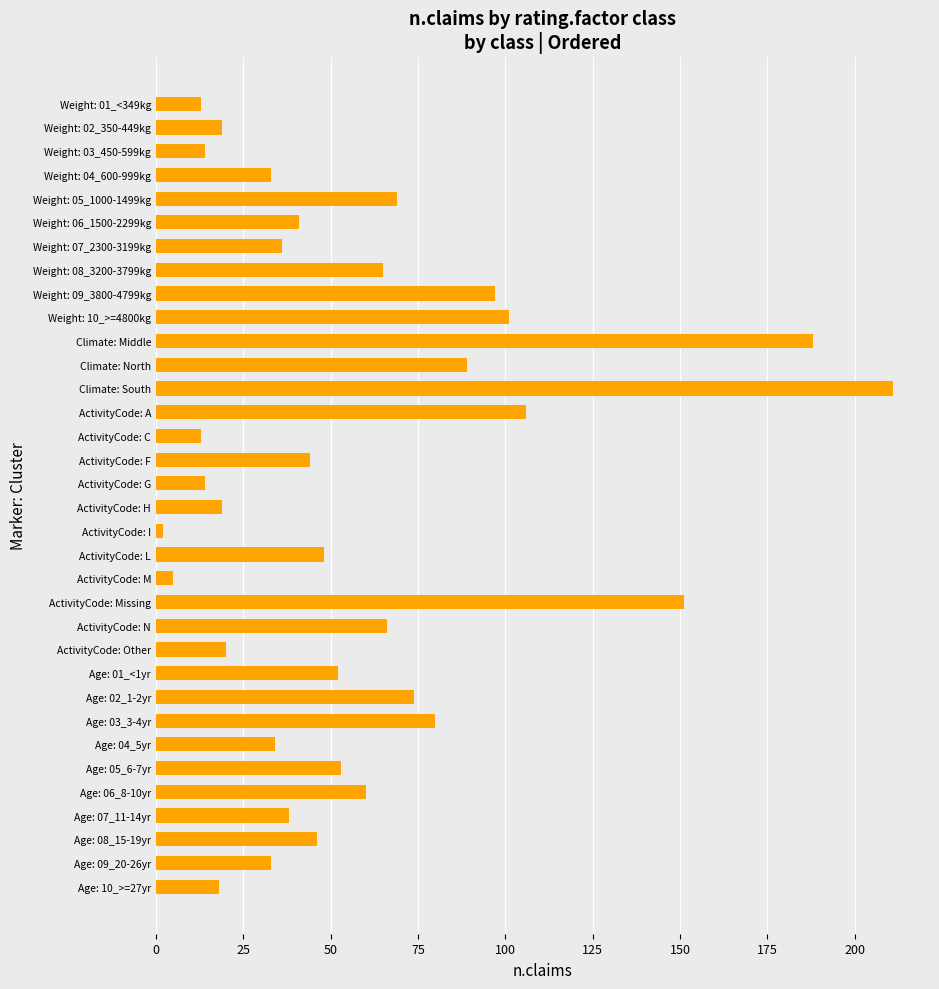

Approximately how many times larger is the value at Weight: 03_450-599kg compared to Age: 07_11-14yr?

0.4